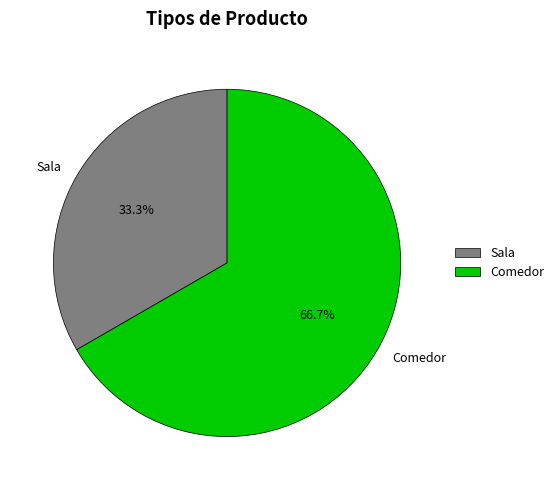

Which category accounts for the majority?

Comedor